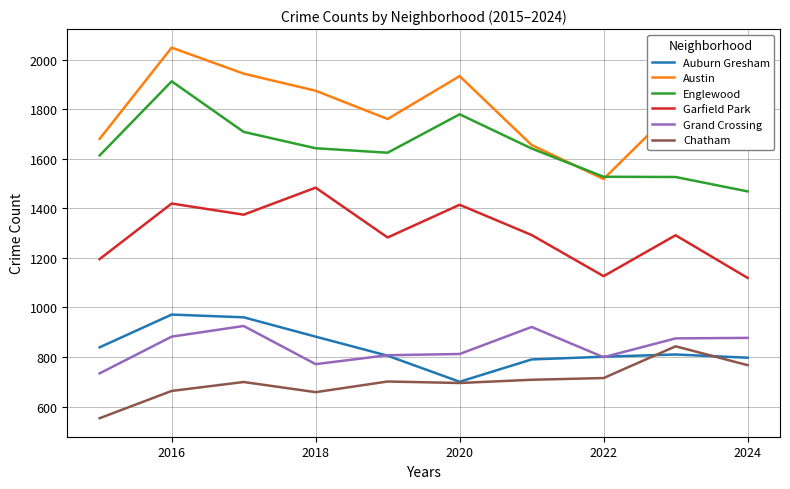

True or false: Austin and Auburn Gresham cross at least once.

False